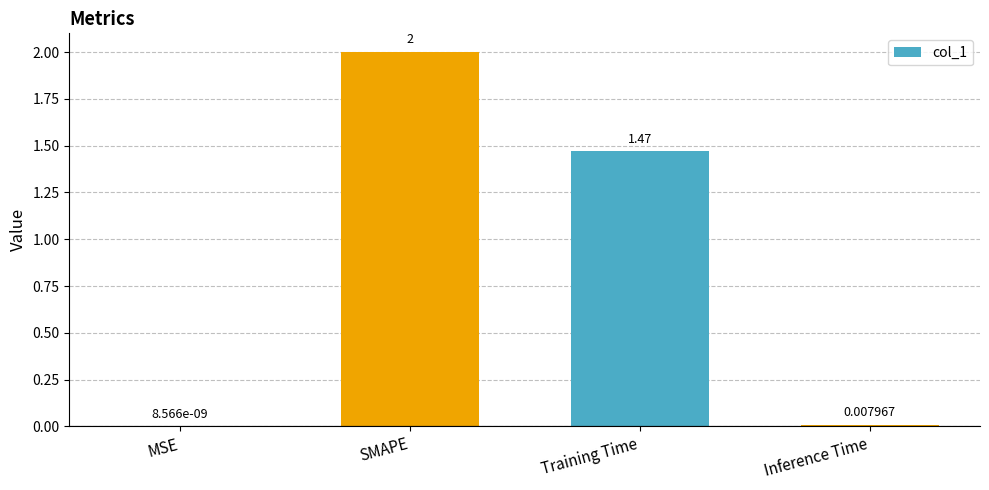

At which label does the data first exceed 1?

SMAPE